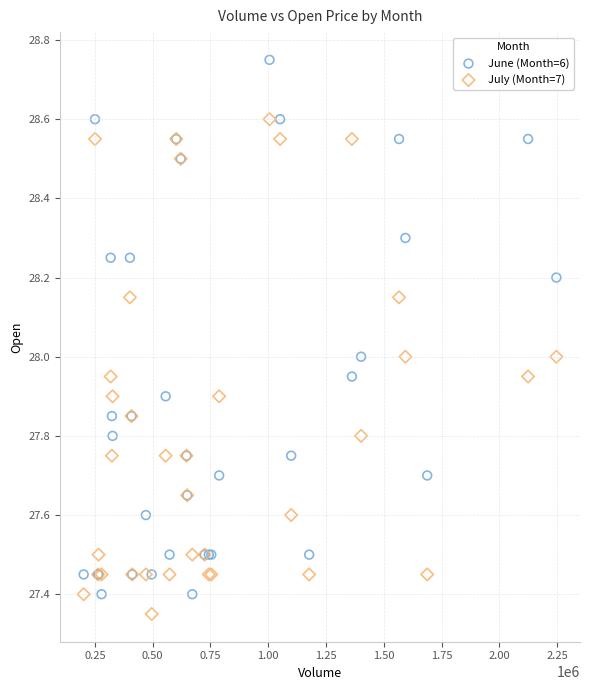

Which series contains the highest Y value?

June (Month=6)